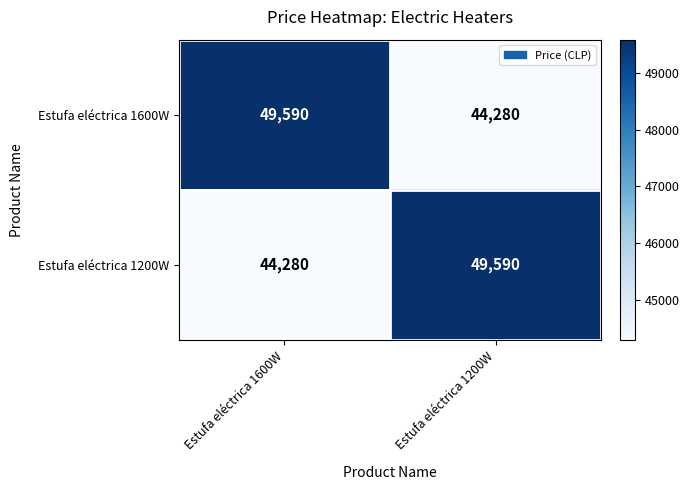

What is the difference between the highest and lowest values at Estufa eléctrica 1200W?

5310